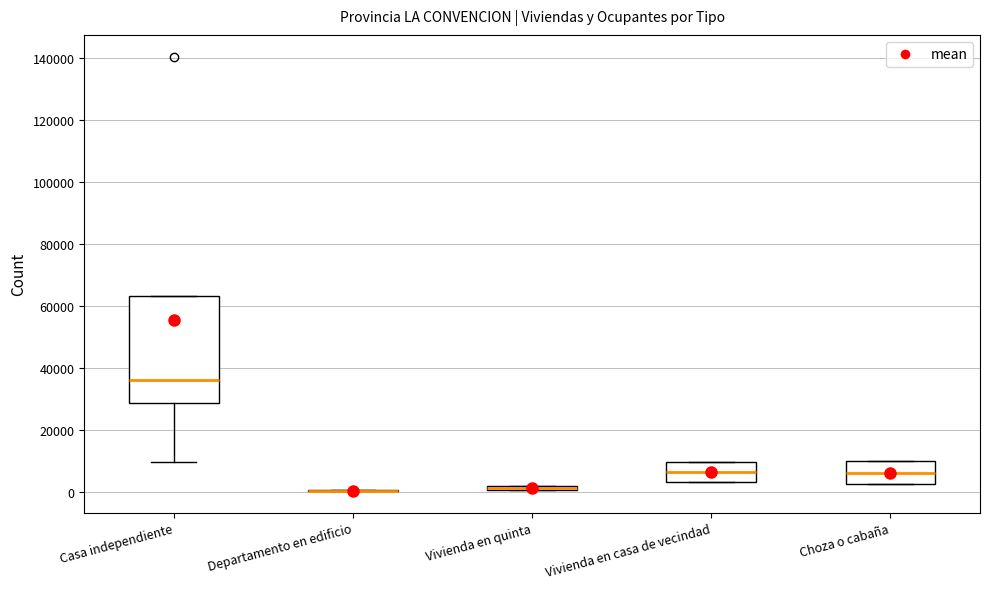

Comparing the boxes themselves (not the whiskers), which one is the tallest?

Casa independiente